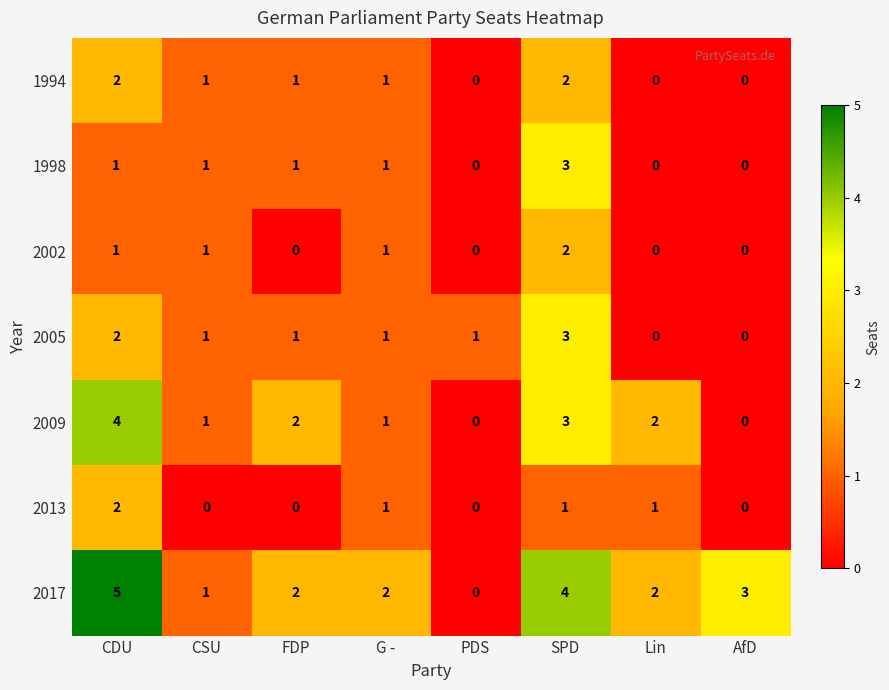

What is the maximum value for 2017?

5